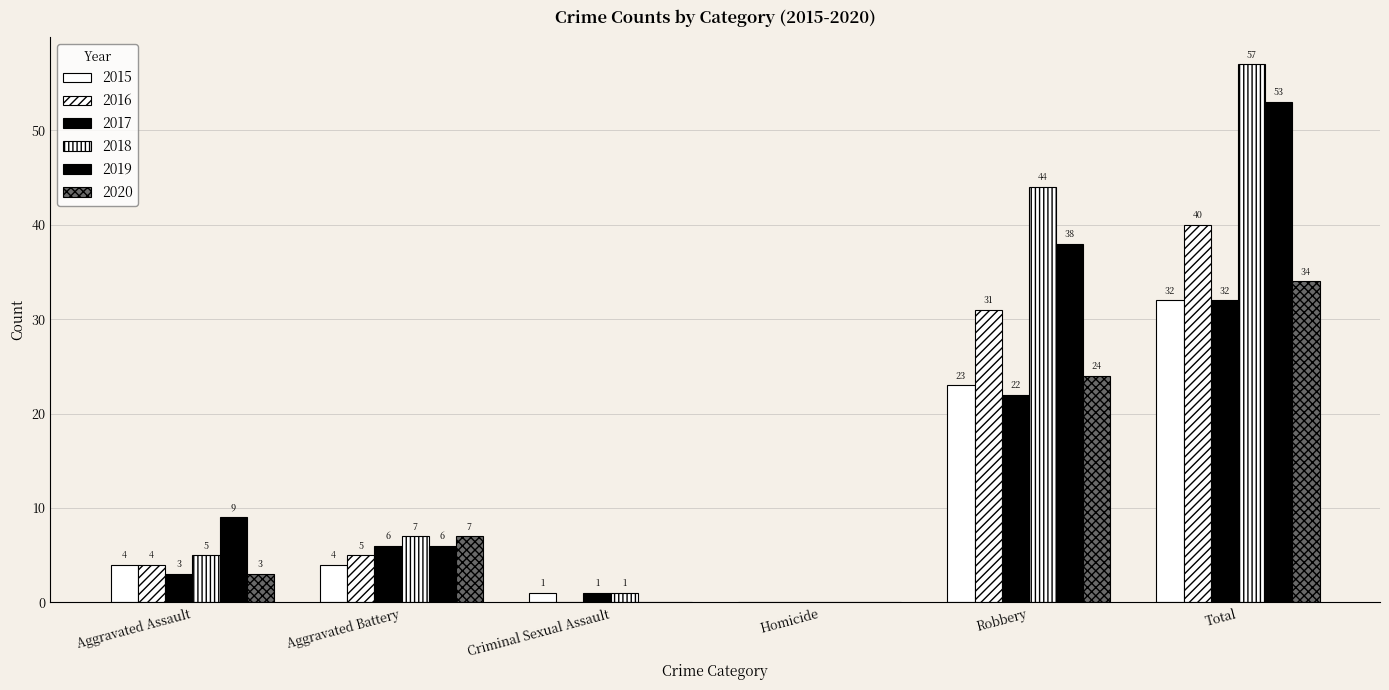

Does the chart contain stacked bars?

No